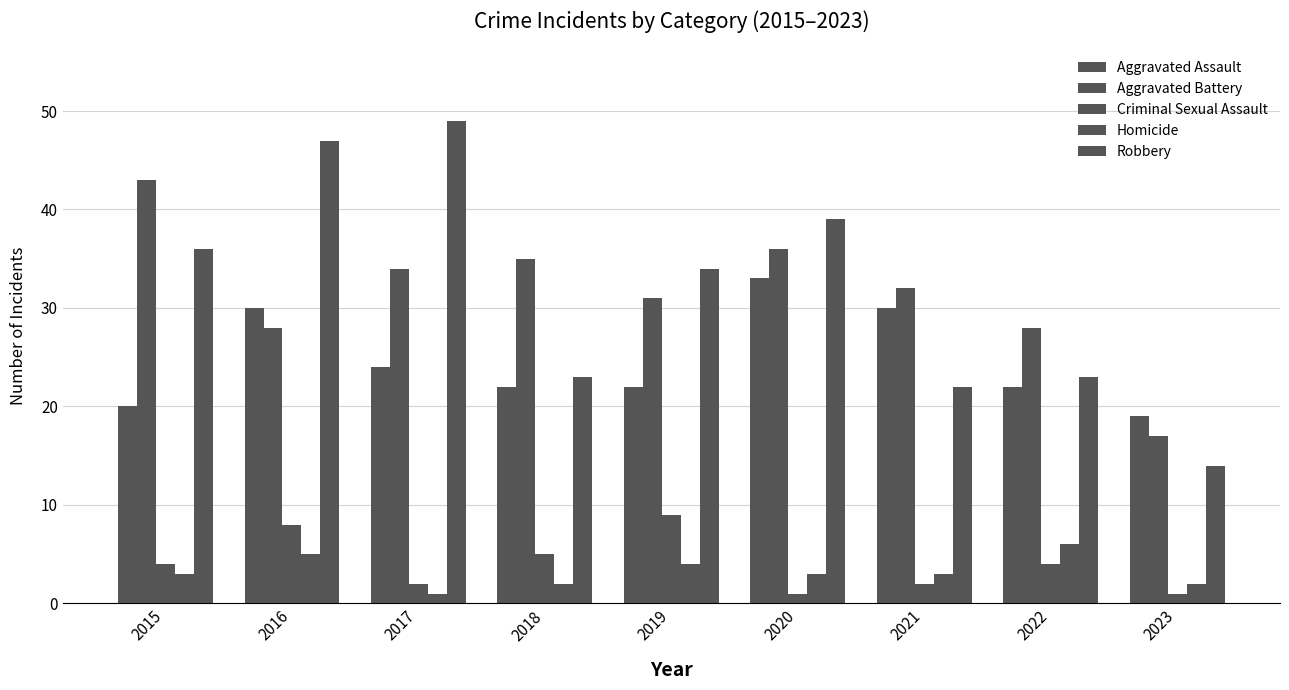

Rank the categories by Homicide value from lowest to highest.

2017, 2018, 2023, 2015, 2020, 2021, 2019, 2016, 2022